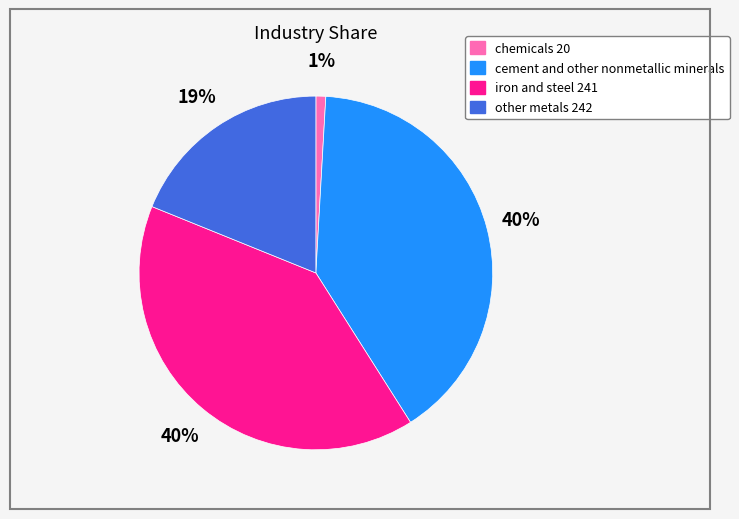

To the nearest percent, what percentage of the pie is chemicals 20?

1%